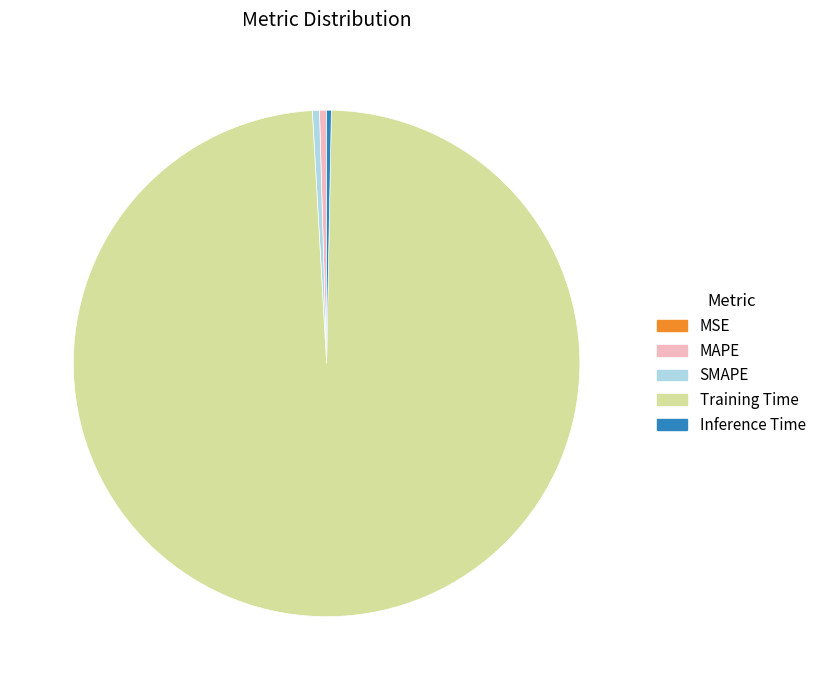

Which category has the biggest portion of the pie?

Training Time